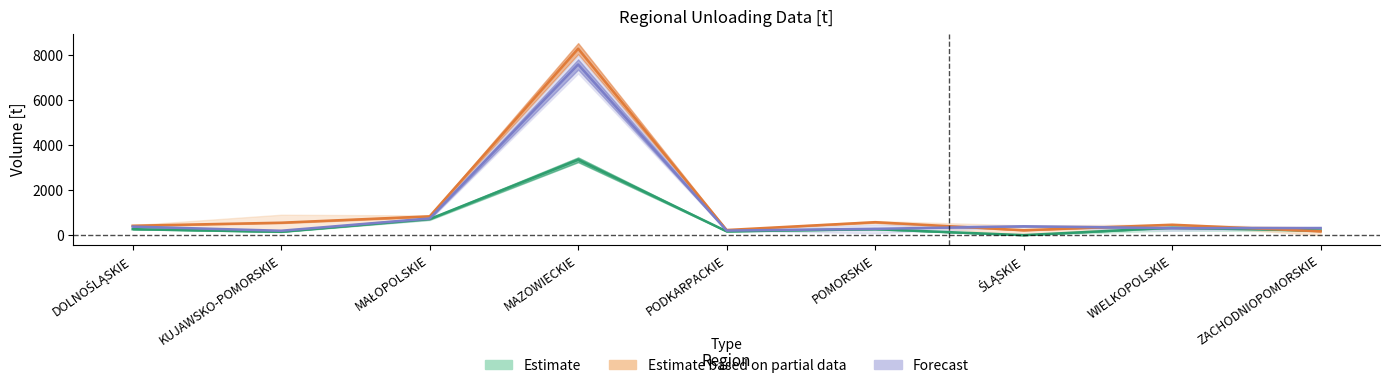

What is the difference between the Estimate based on partial data values at MAŁOPOLSKIE and DOLNOŚLĄSKIE?

417.0